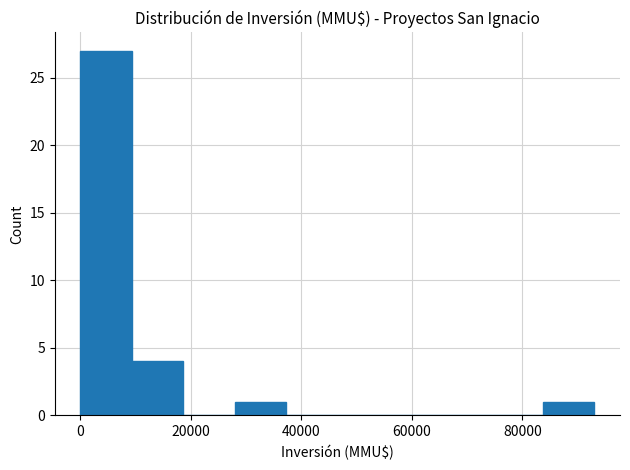

What is the height of the bar covering 28000 to 38000 on the x-axis? Neither the bar edges nor the heights are printed on the chart, so give them approximately, as read against the axes.

1